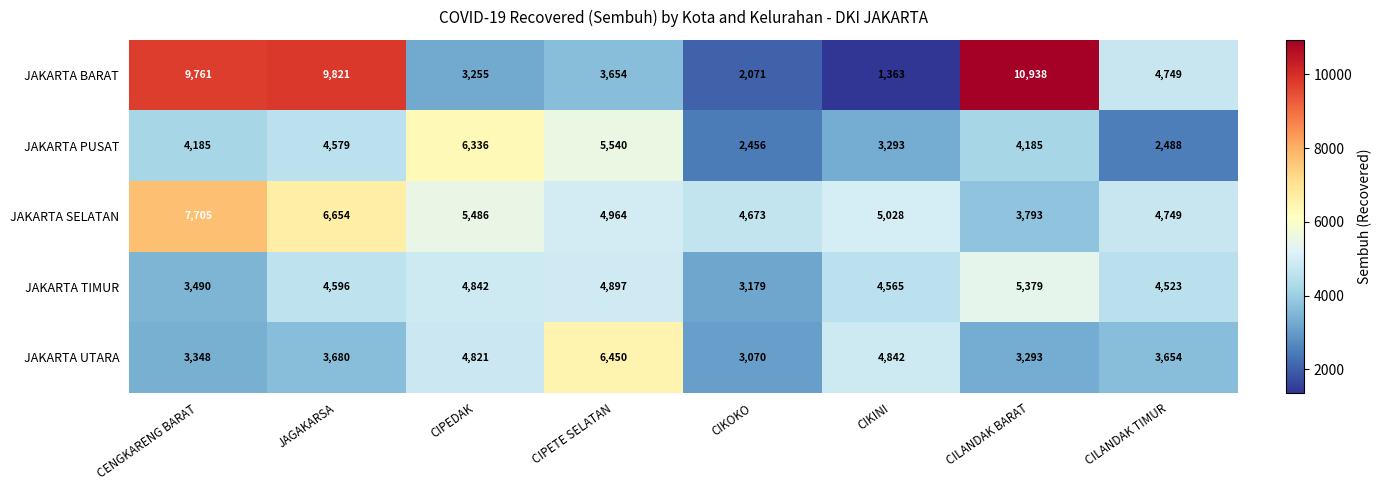

What is the average value of the JAKARTA SELATAN series?

5382